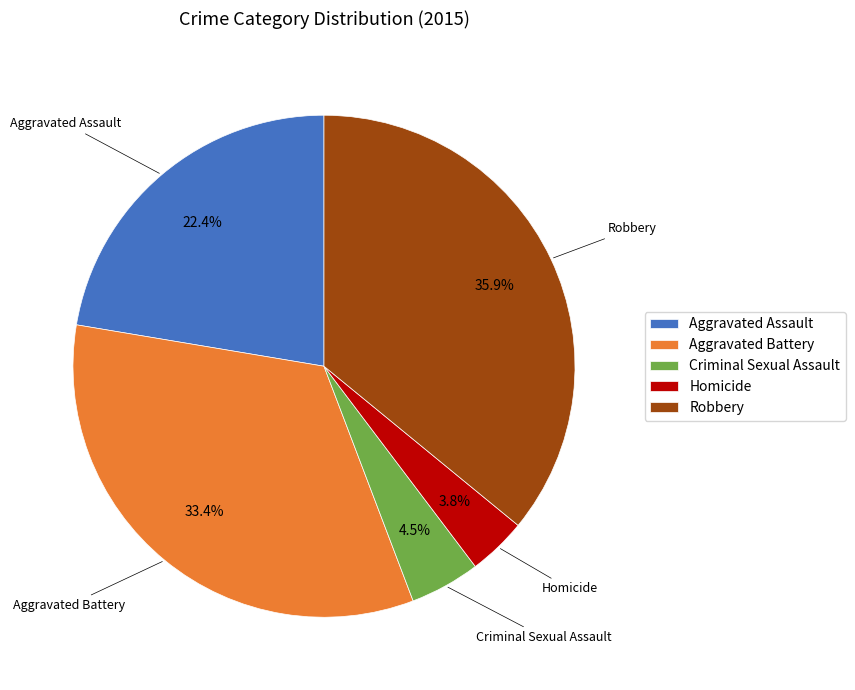

What percentage is the Aggravated Battery slice, to the nearest percent?

33%